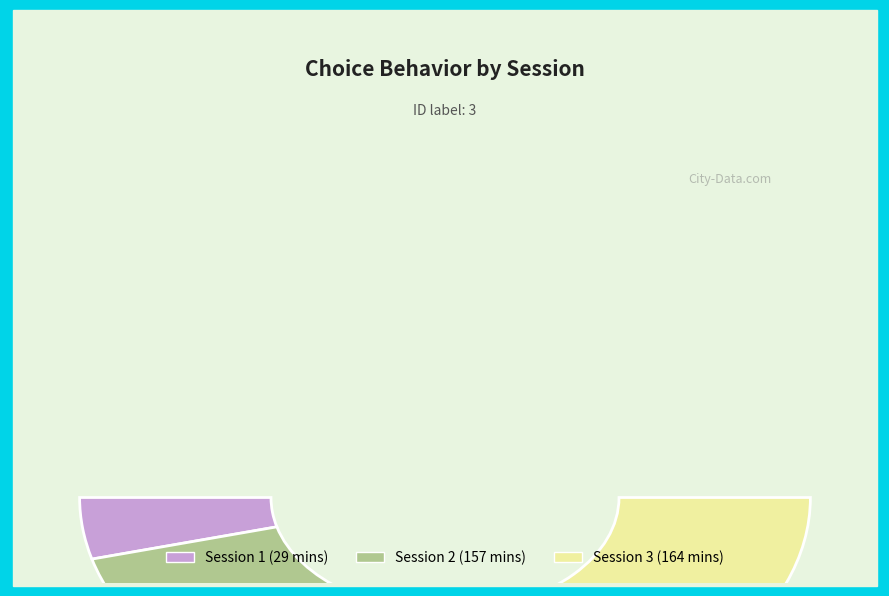

Do Session 3 and Session 1 together represent more than half of the pie?

Yes